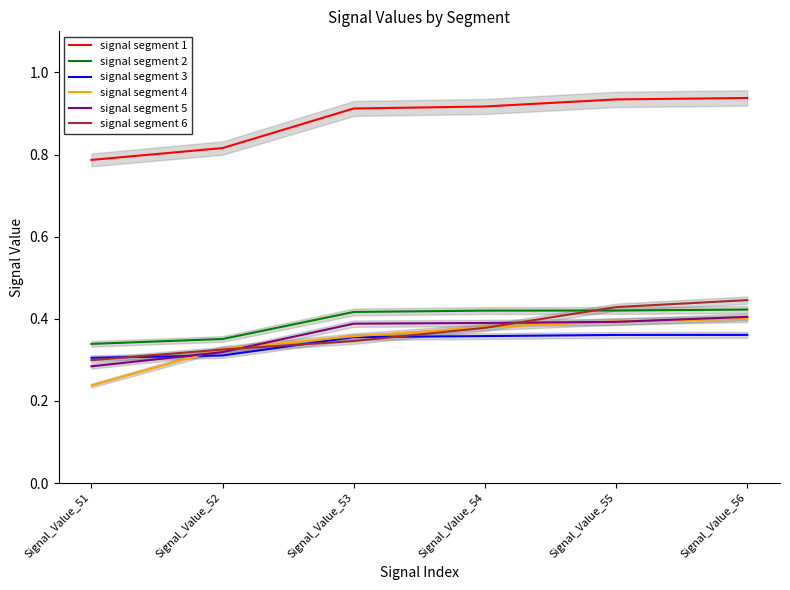

Between which two adjacent categories do signal segment 3 and signal segment 5 first intersect?

Signal_Value_51 and Signal_Value_52